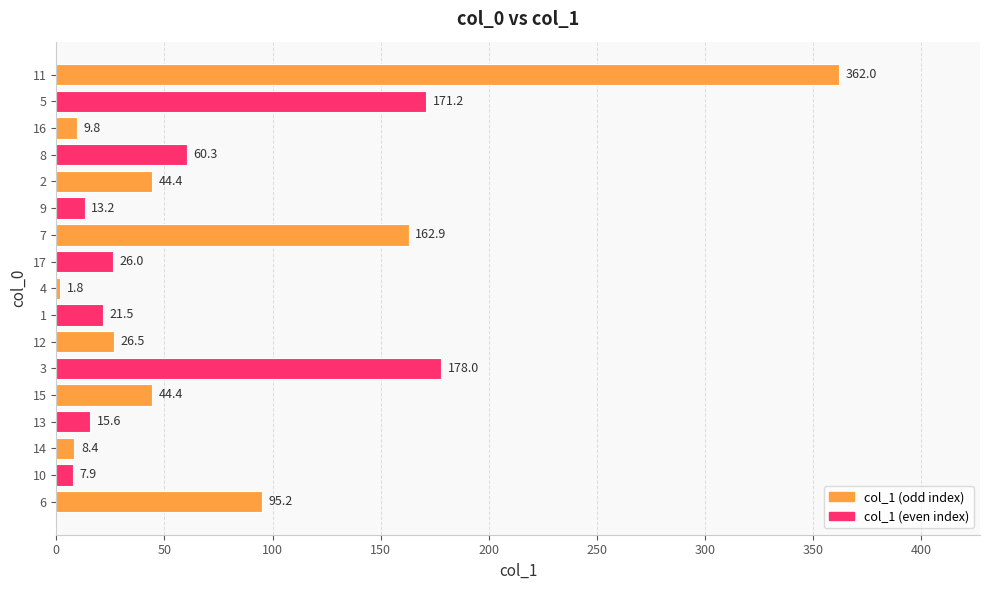

The chart shows a value of 289.5 at 15. True or false?

False